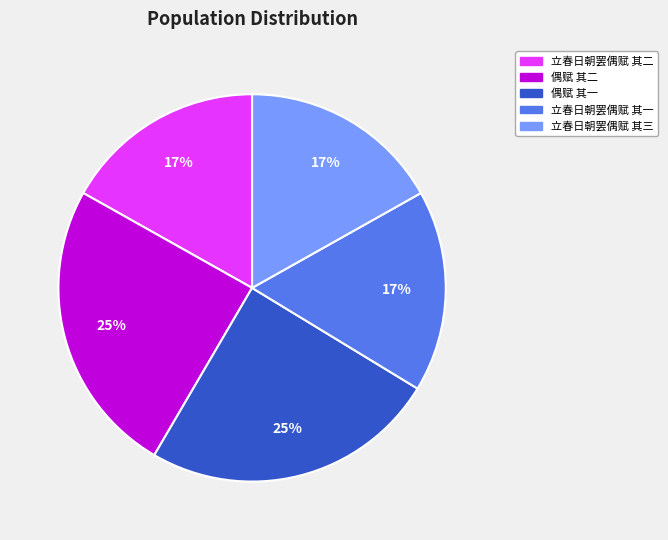

To the nearest percent, what is the combined percentage of 立春日朝罢偶赋 其一 and 偶赋 其二?

42%